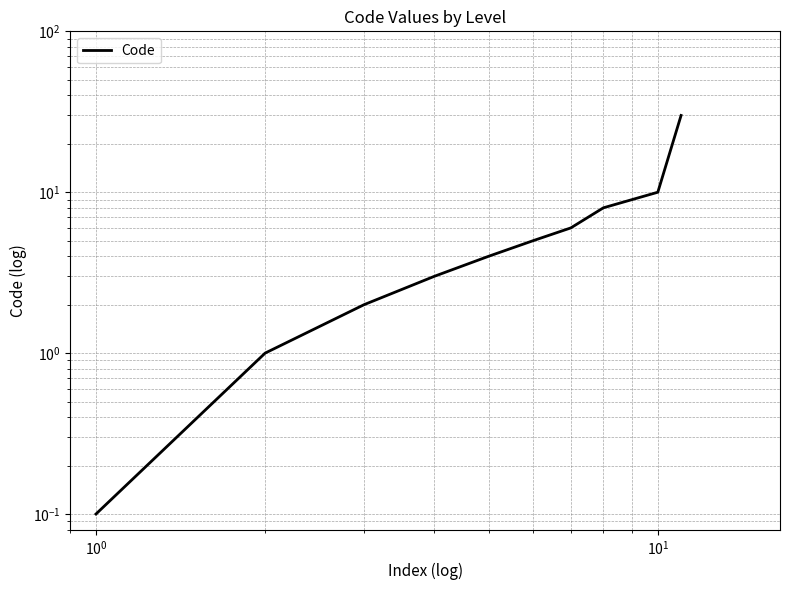

What is the sum of all values?

78.1